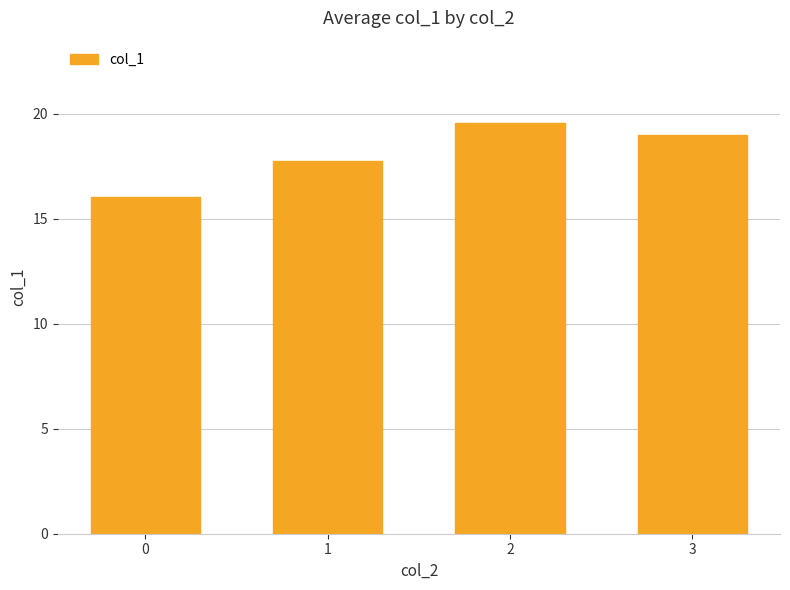

Rank the categories by value from lowest to highest.

0, 1, 3, 2